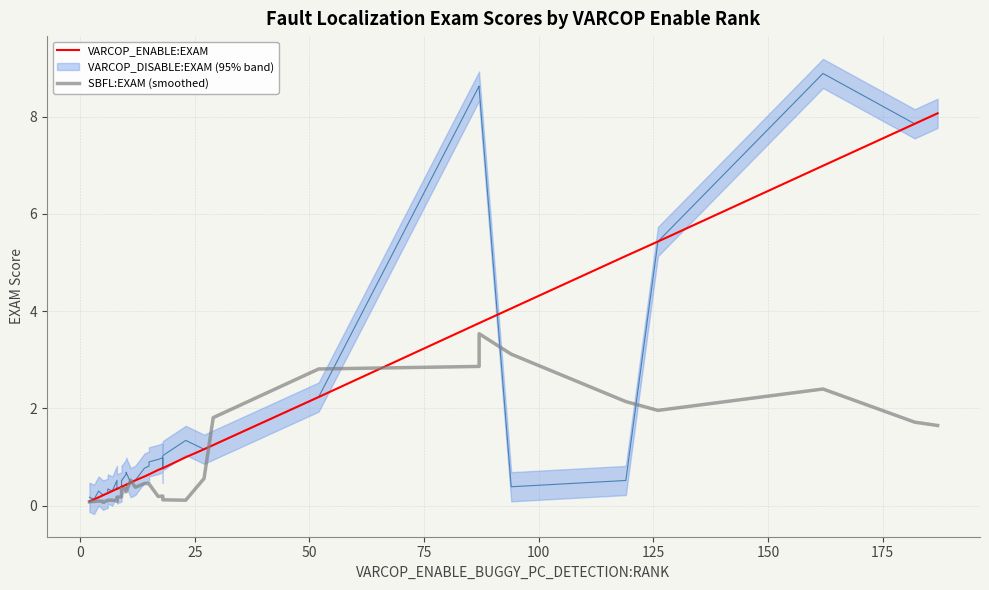

After their last crossing, which series has the higher values: SBFL:EXAM (smoothed) or VARCOP_ENABLE:EXAM?

VARCOP_ENABLE:EXAM